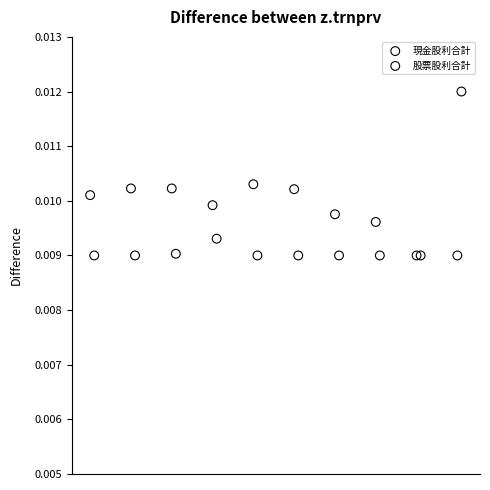

What are all the series names shown in the legend?

現金股利合計, 股票股利合計